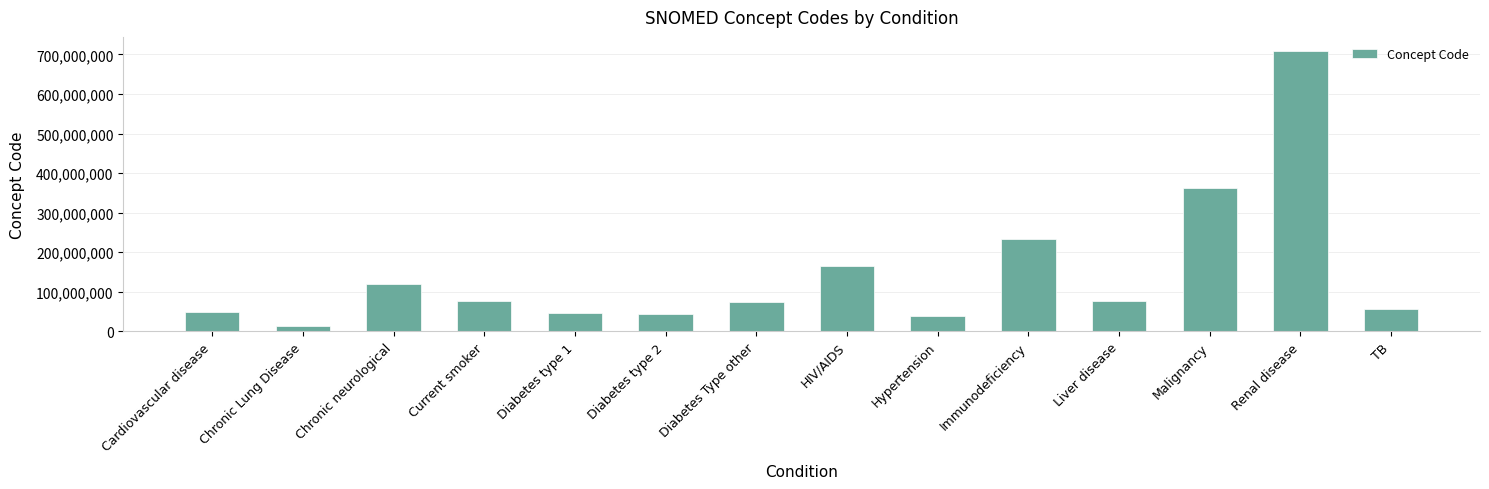

What is the difference between the second highest and second lowest values?

325004997